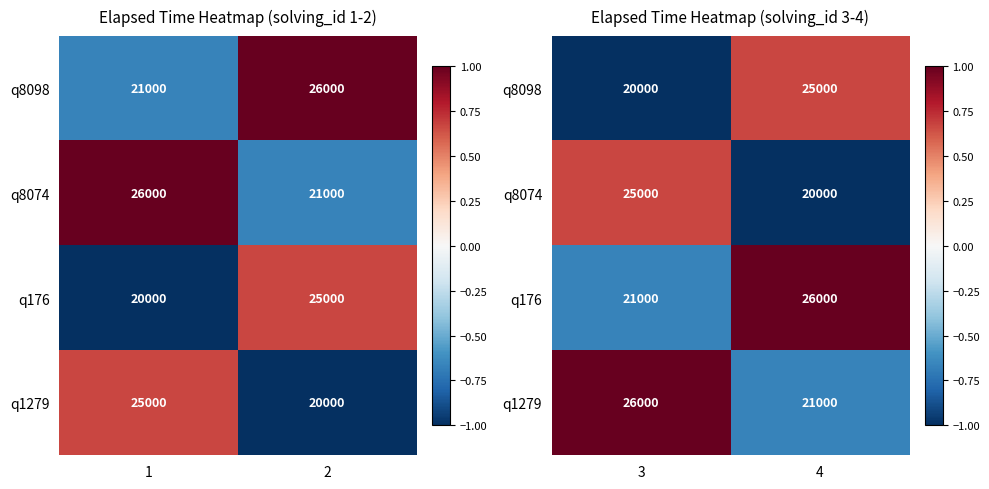

Is it true that q8098 equals -0.4 at 3?

False